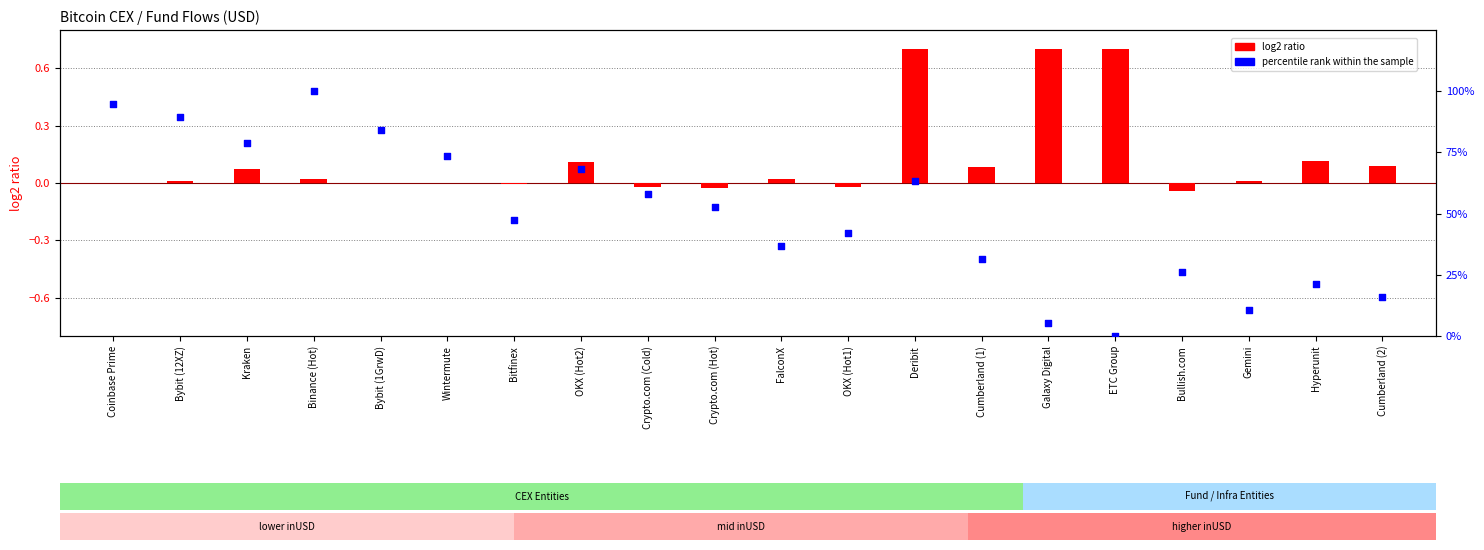

At which category is the sum across all series the highest?

Binance (Hot)